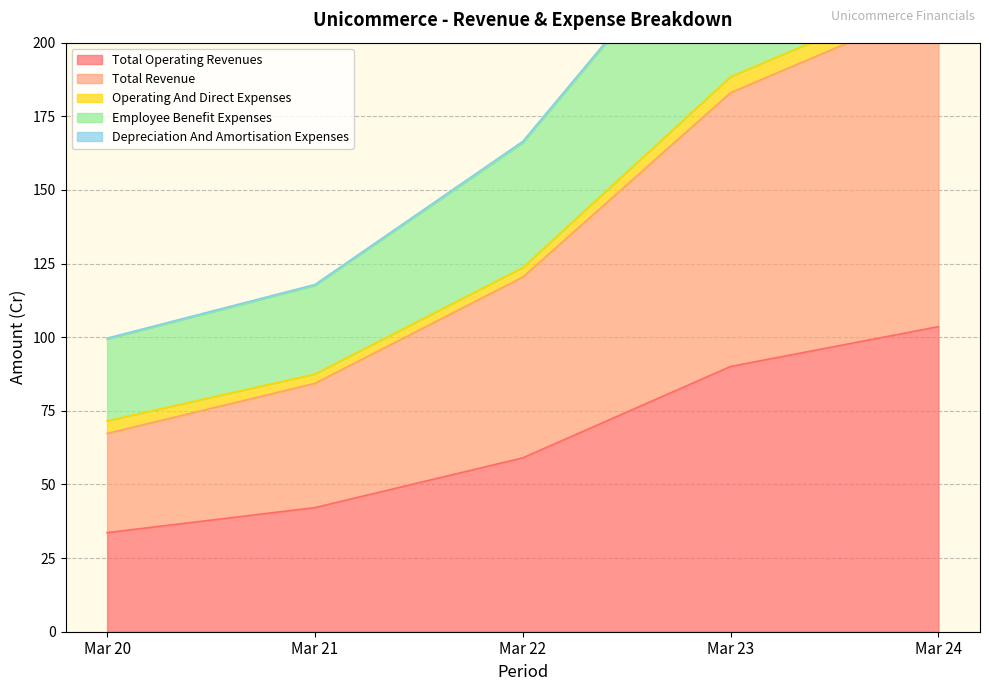

What is the highest value of the Total Operating Revenues series?

103.6